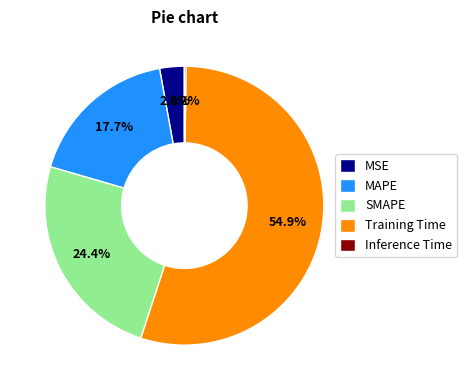

Is it true that MAPE is 18% of the pie?

True